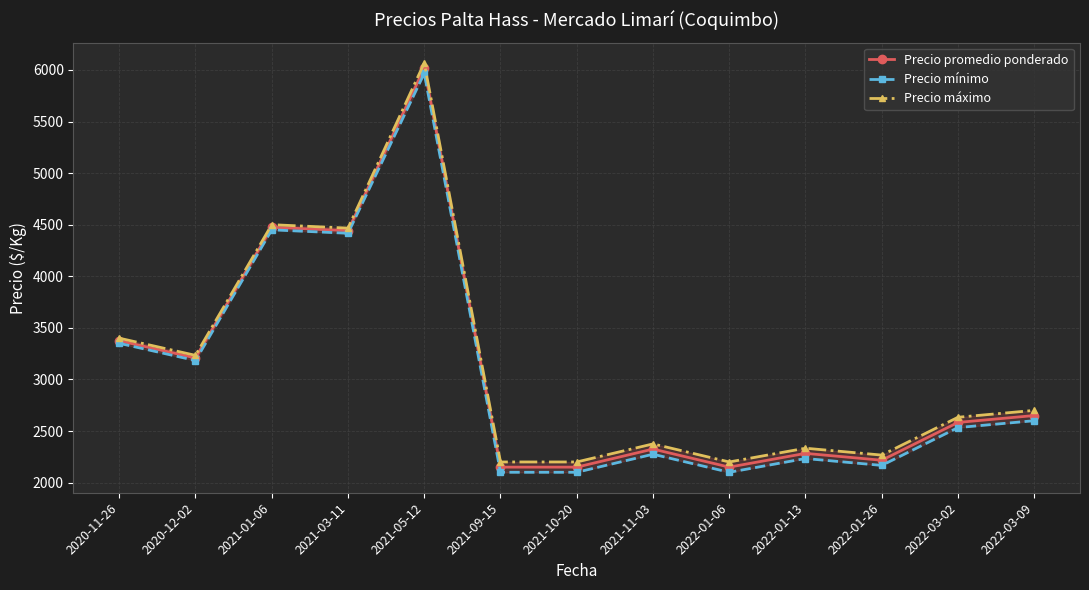

Is this an area chart (filled region under the line)?

No